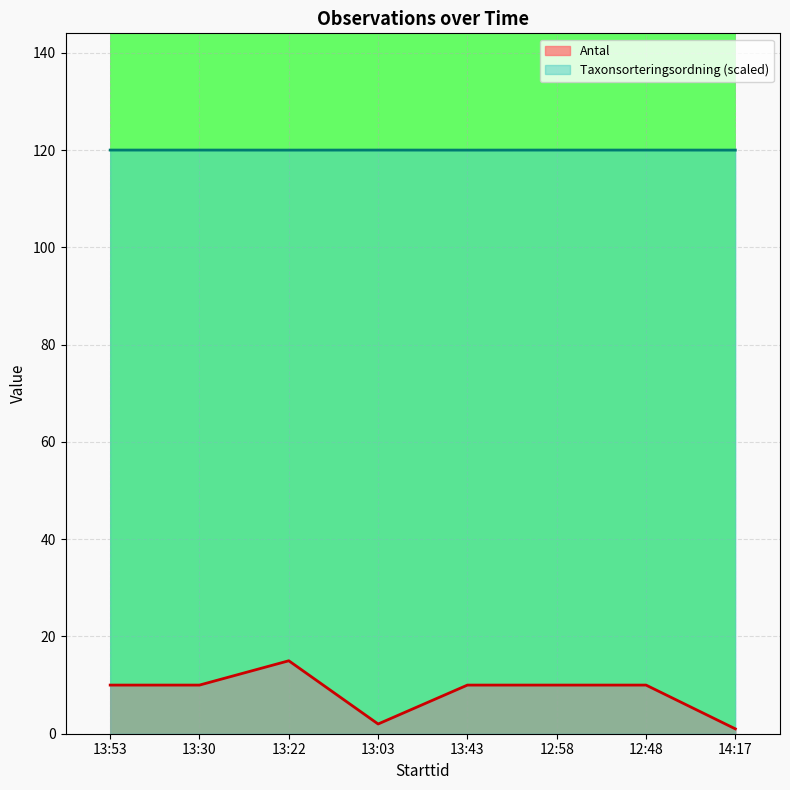

List the series in order of their overall mean, highest first.

Taxonsorteringsordning (scaled), Antal